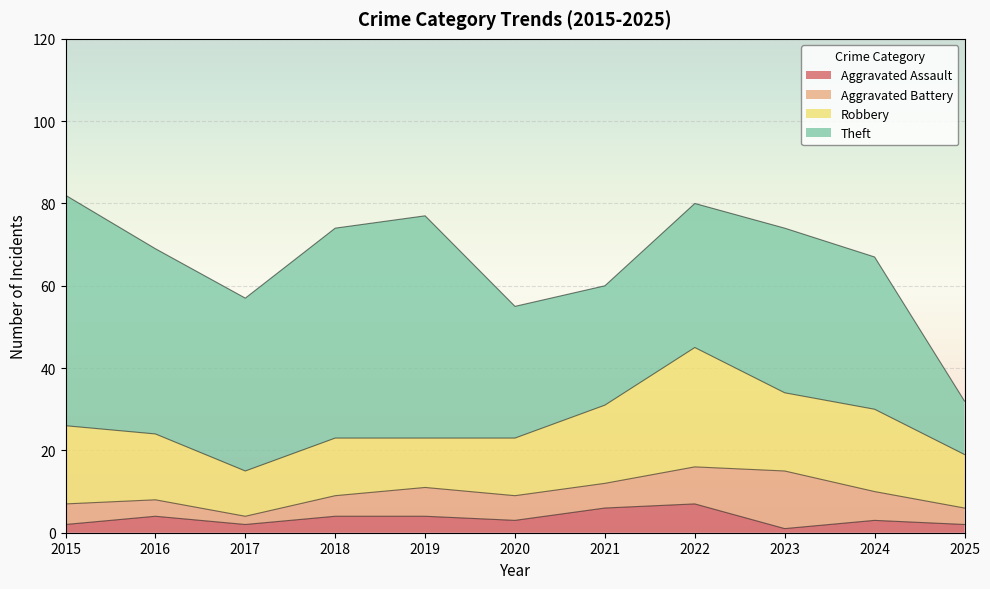

True or false: Aggravated Battery and Robbery cross at least once.

False